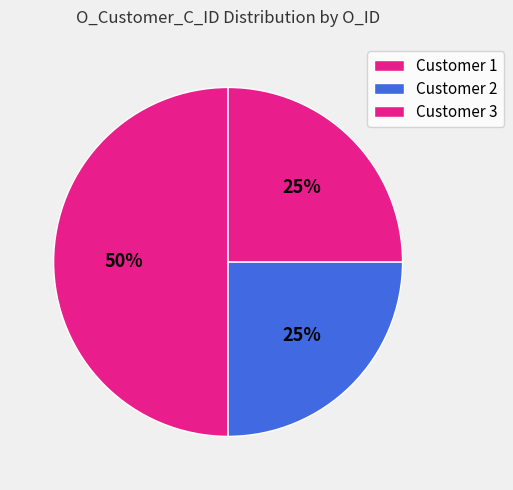

How many slices are in this pie chart?

3